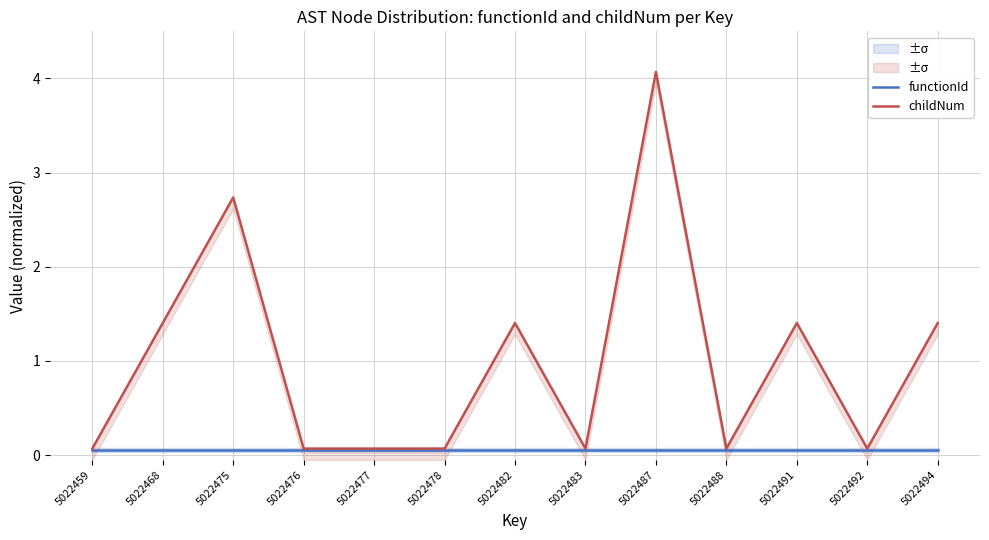

What is the sum of all childNum values?

12.9